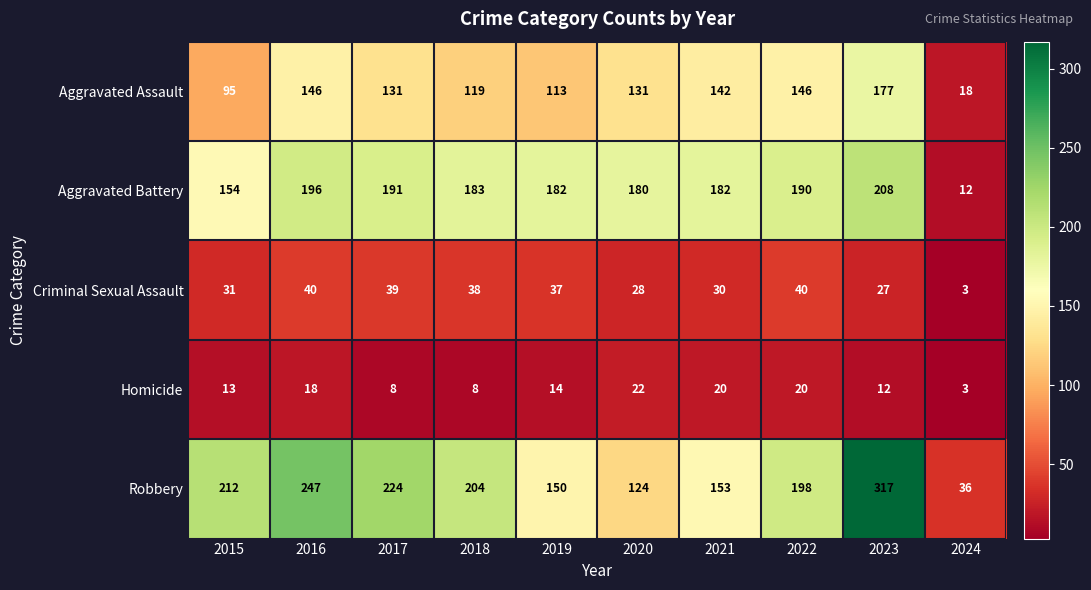

At which category is the sum across all series the highest?

2023